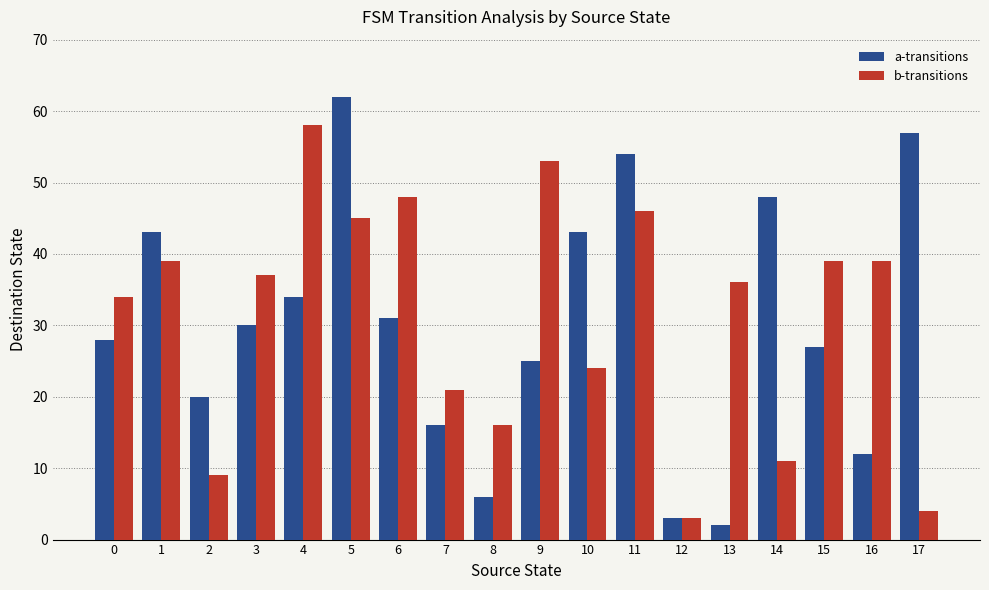

True or false: a-transitions has a value of 34 at 4.

True